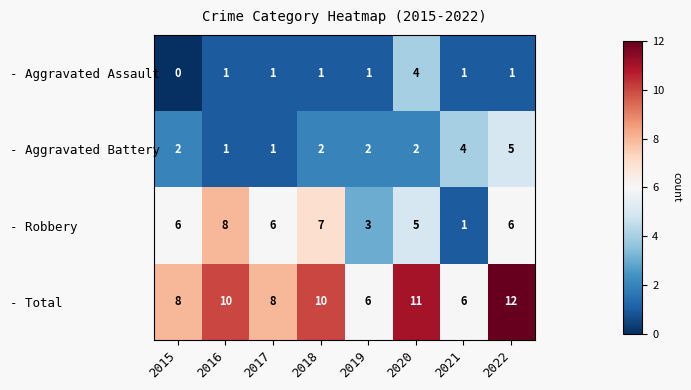

Which series has the largest total across all categories?

- Total